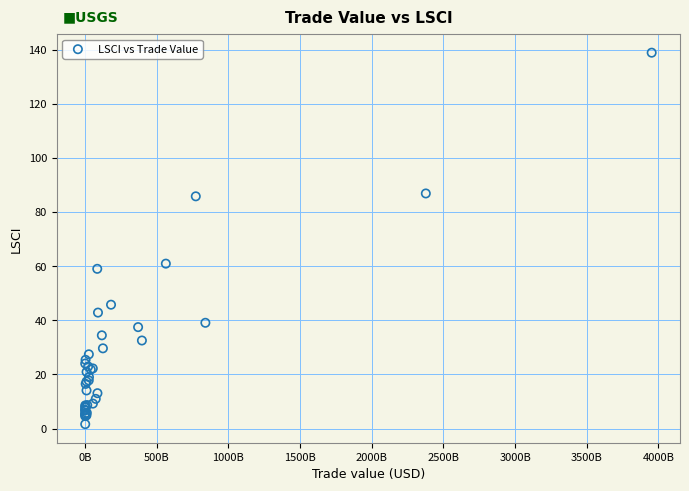

What Y value in the scatter plot is closest to 70?

60.9